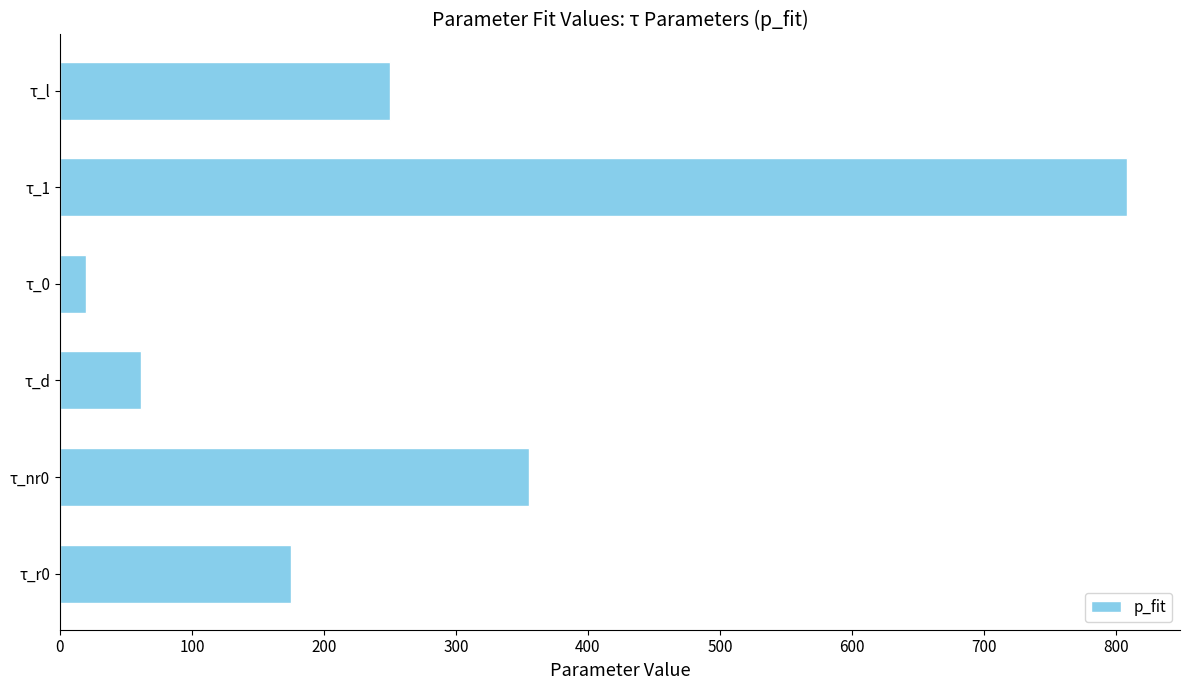

What is the difference between the values at τ_r0 and τ_d?

114.1